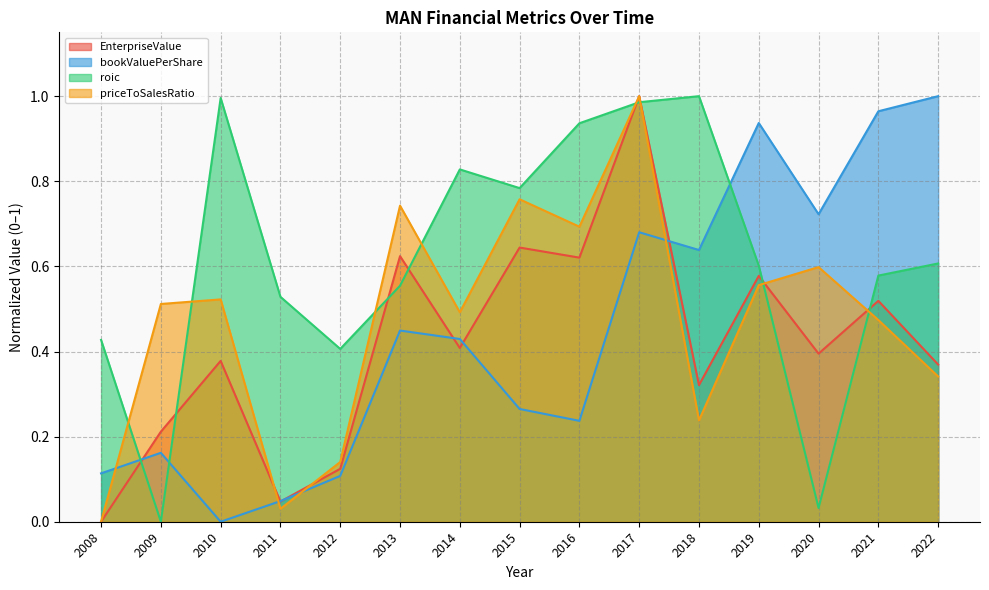

What is the greatest value displayed?

1.0